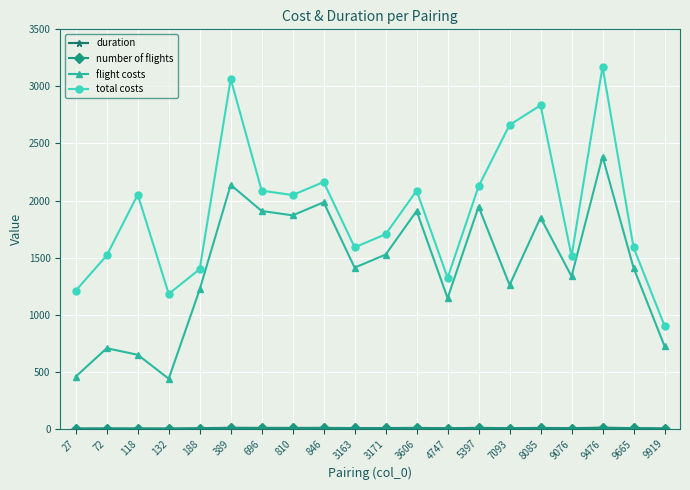

How many lines are shown in the chart?

4